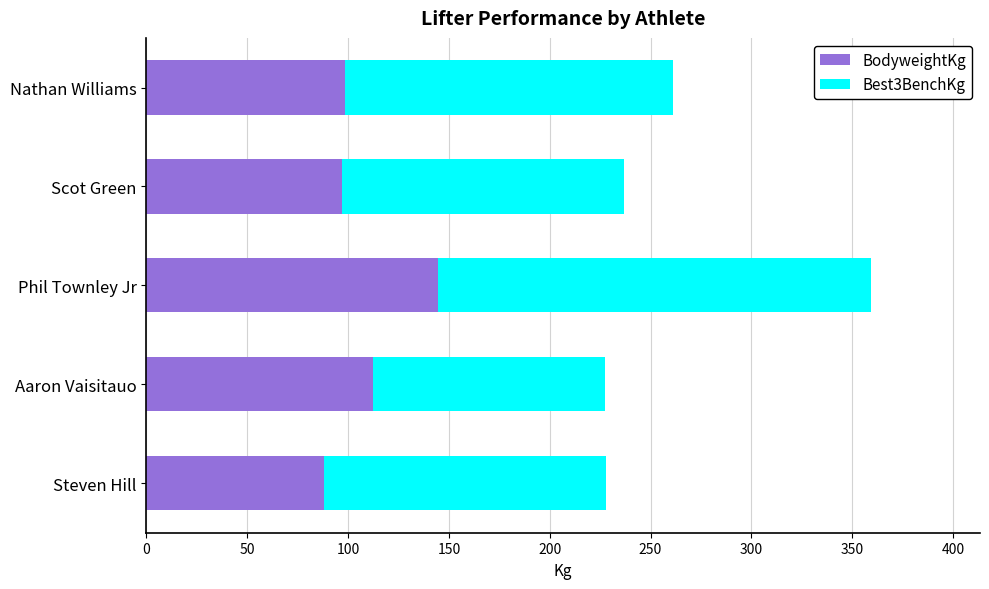

Read the BodyweightKg value at Scot Green.

96.9